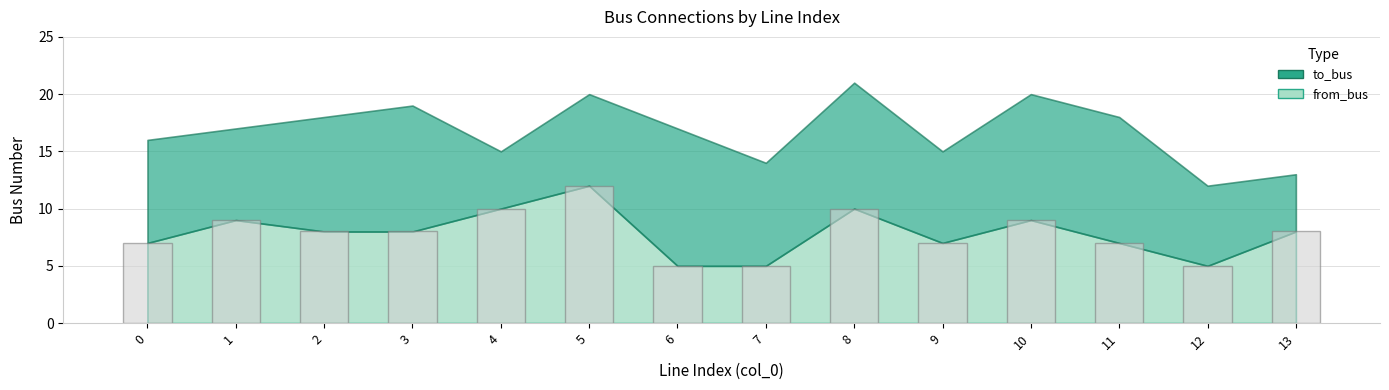

What is the value of the 6th bar from the left?

12